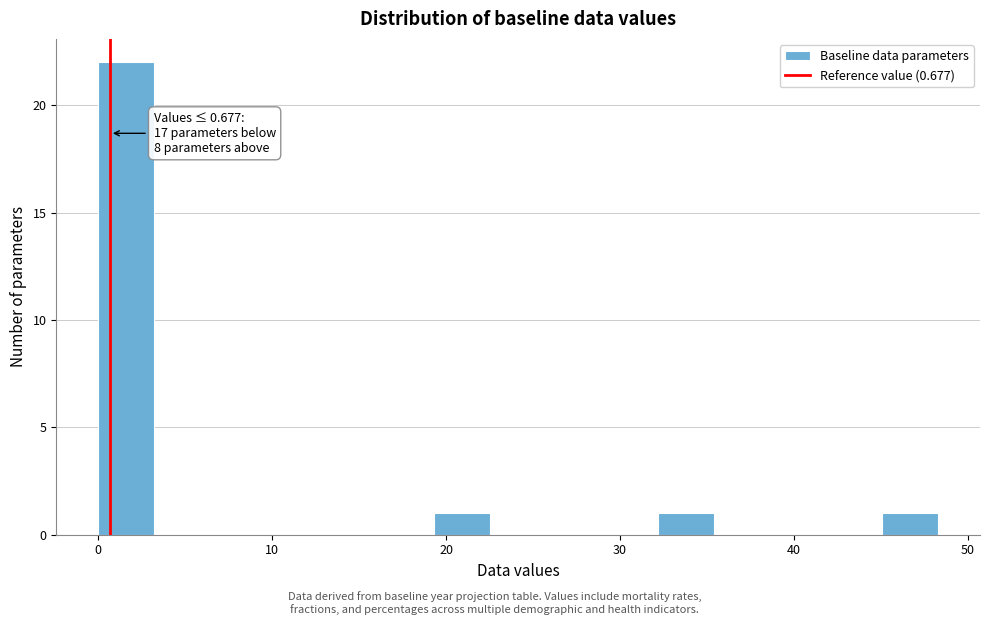

Read against the x-axis, roughly where is the centre of the tallest bar?

2